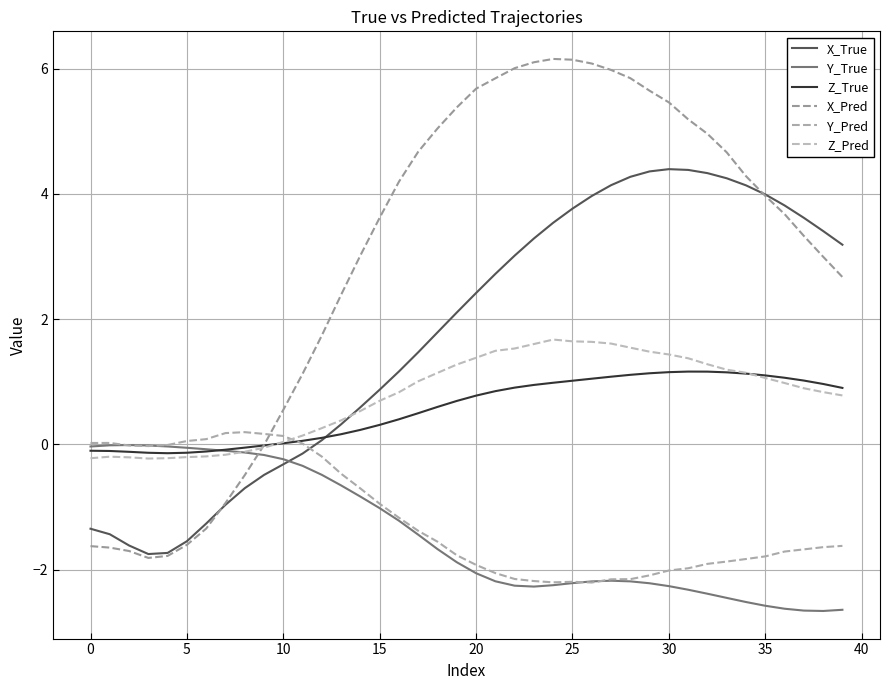

How many categories are shown in the chart?

40